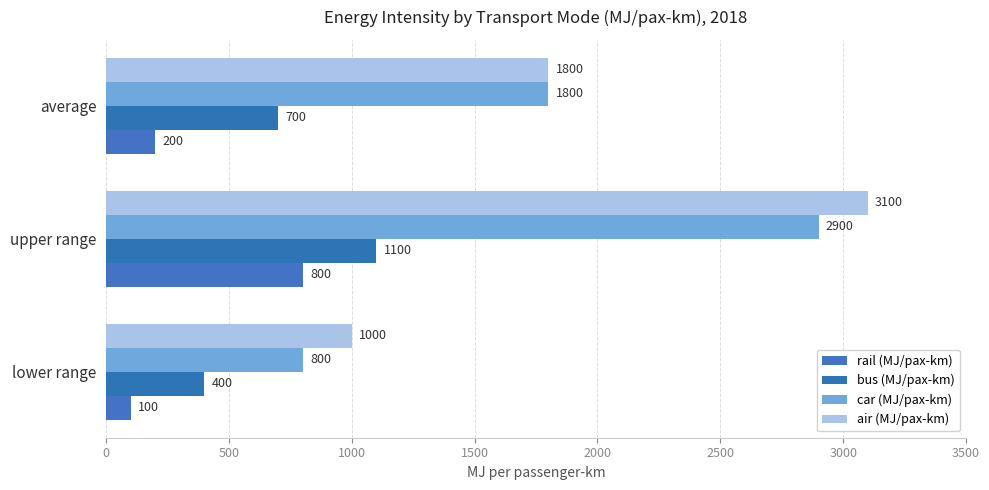

How many series are shown in this chart?

4